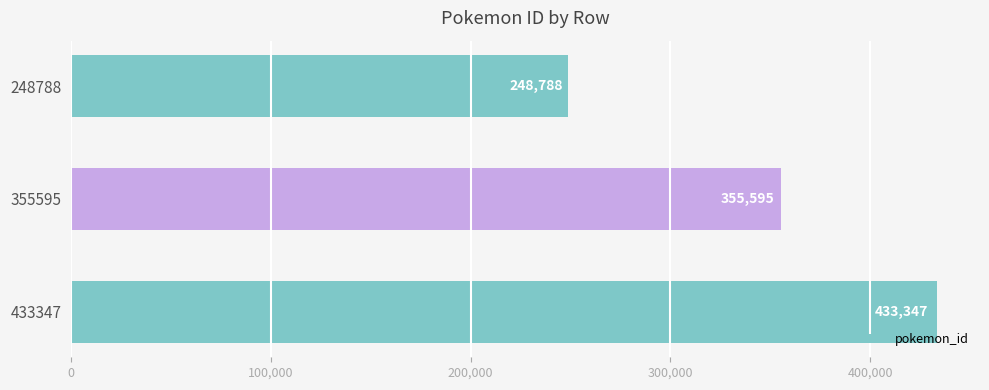

The chart shows a value of 433347 at 433347. True or false?

True